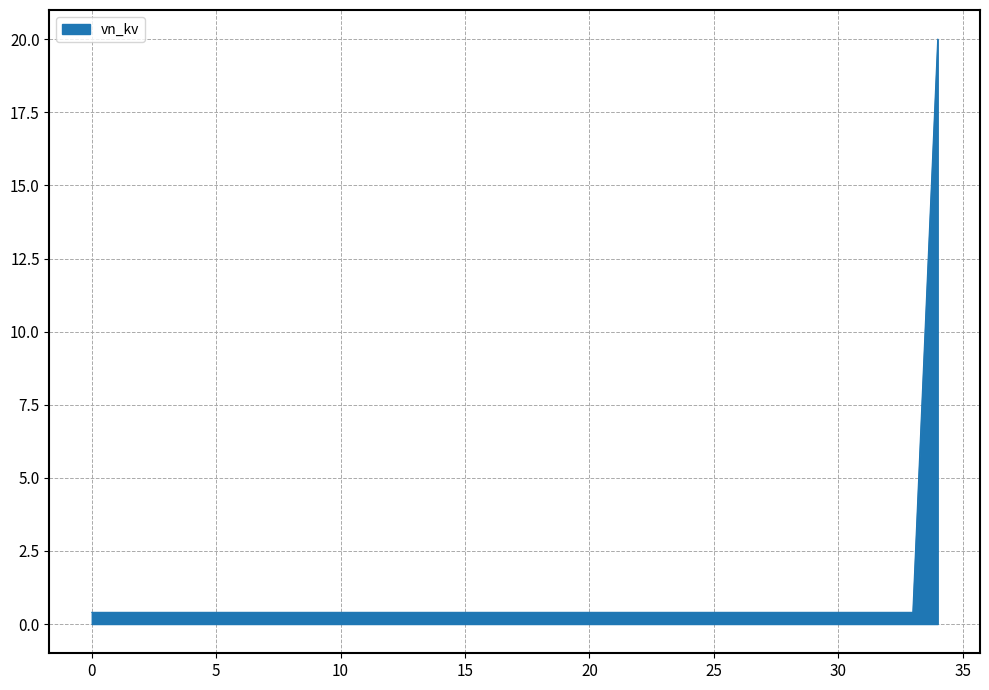

How many distinct data groups are displayed?

1